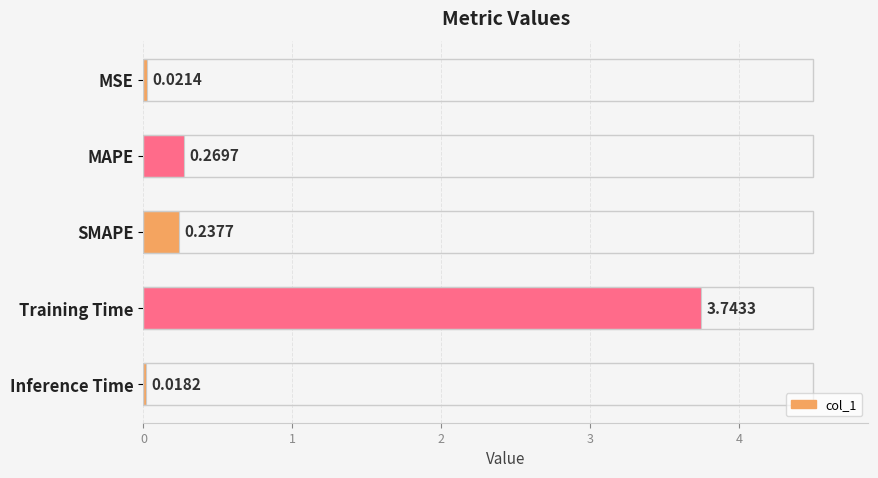

Where is the data nearest to the value 1?

MAPE